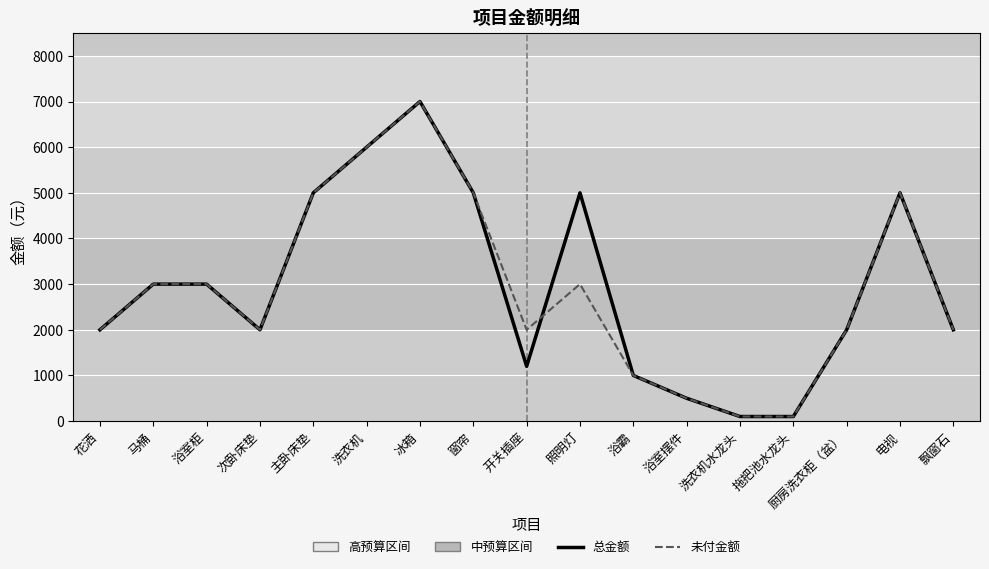

Which category has the highest value in the 未付金额 series?

冰箱